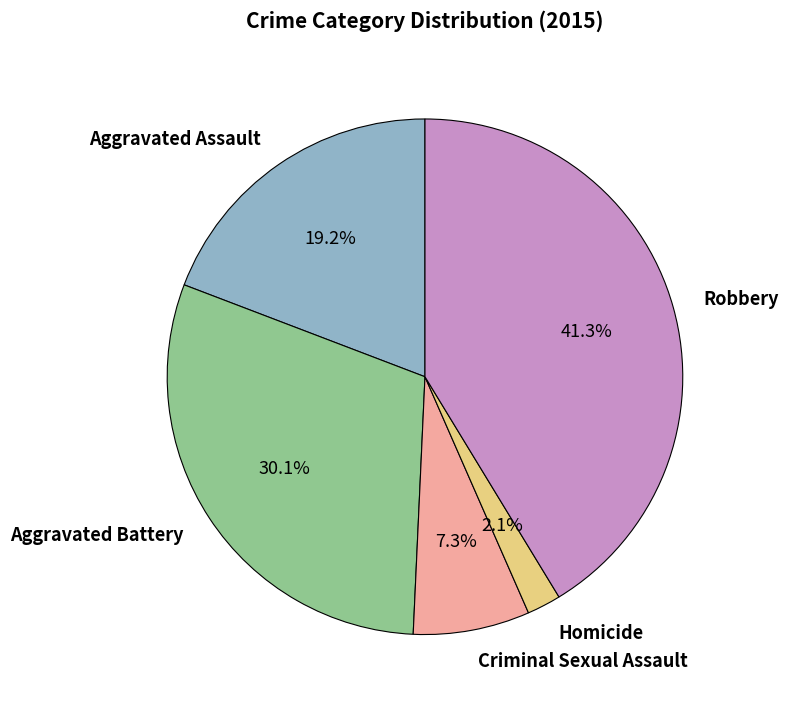

Which slice is the smallest?

Homicide